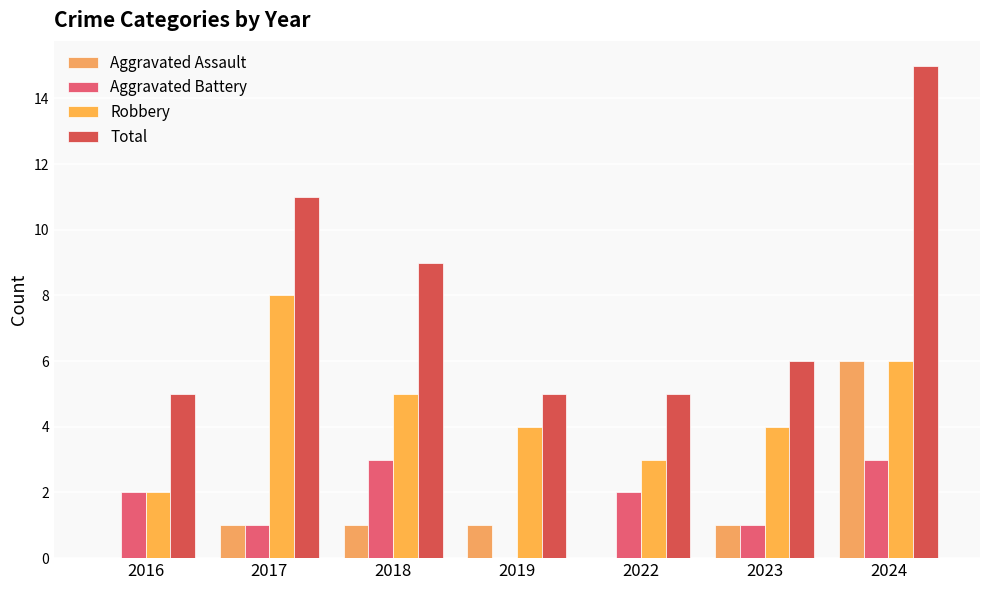

What is the sum of all Aggravated Battery values?

12